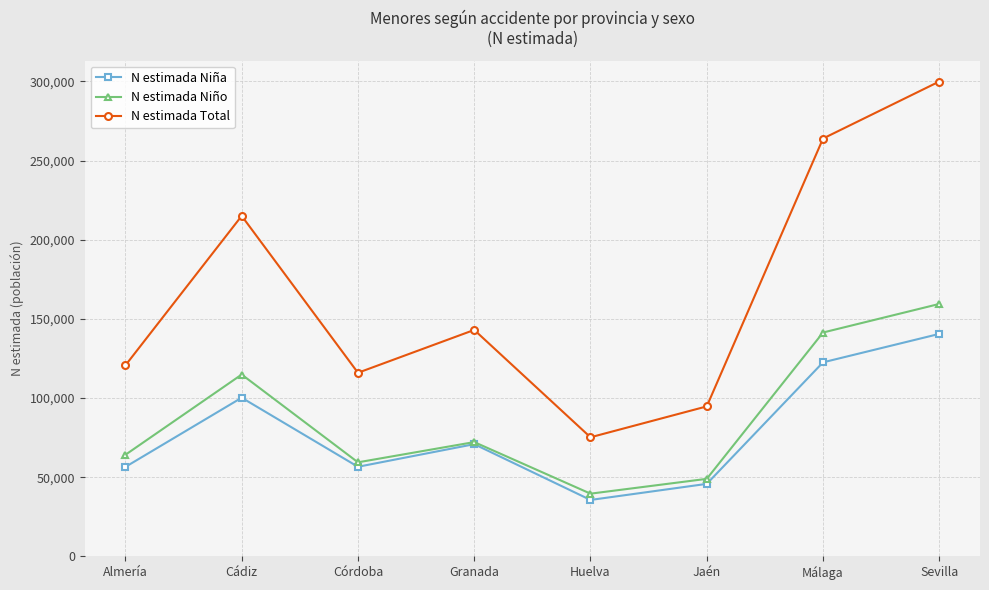

What is the difference between the highest and lowest values at Cádiz?

114836